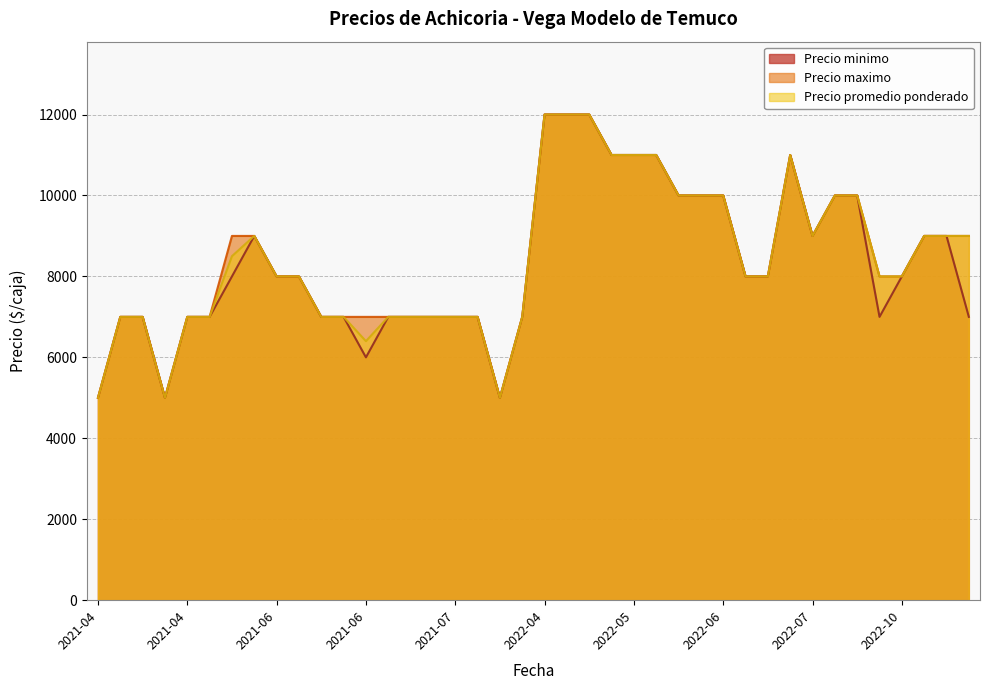

Is it true that Precio promedio ponderado equals 15462 at 2022-05-23?

False